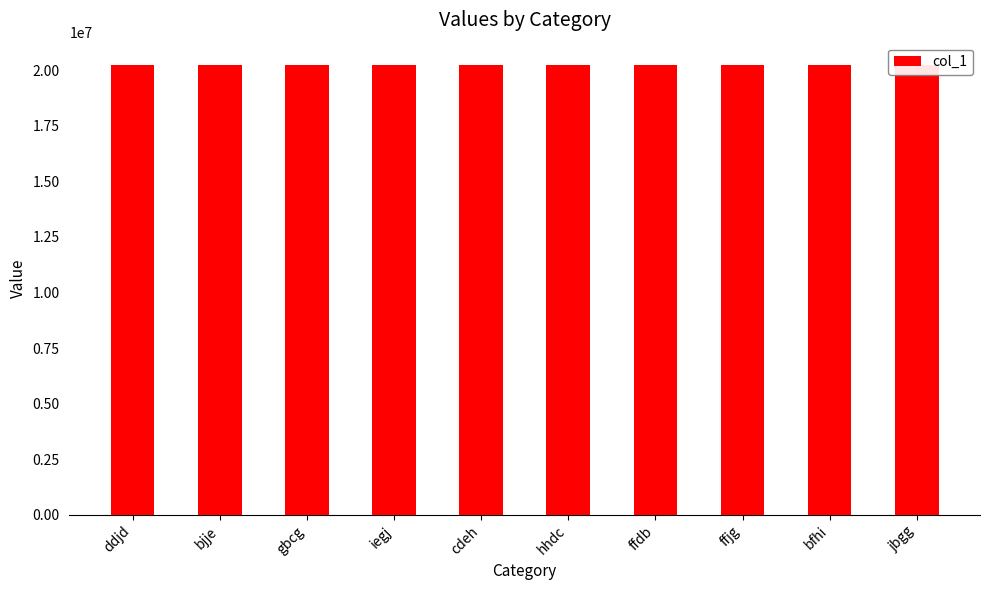

What is the sum of all values?

202236394